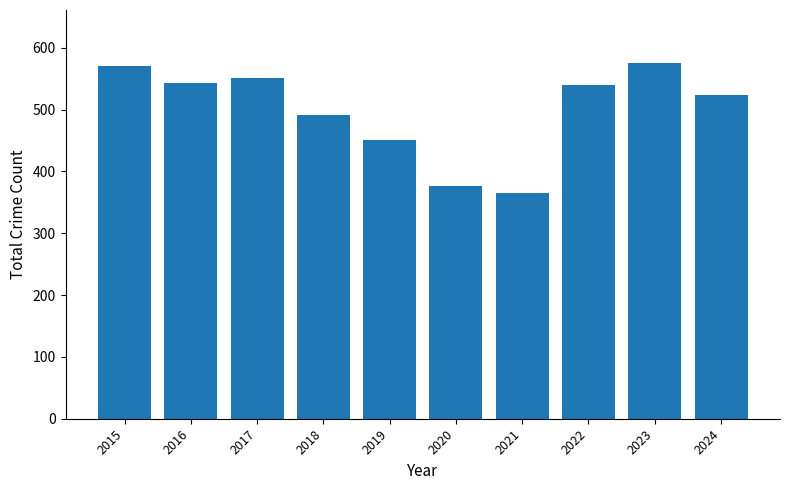

Does the chart contain any negative values?

No